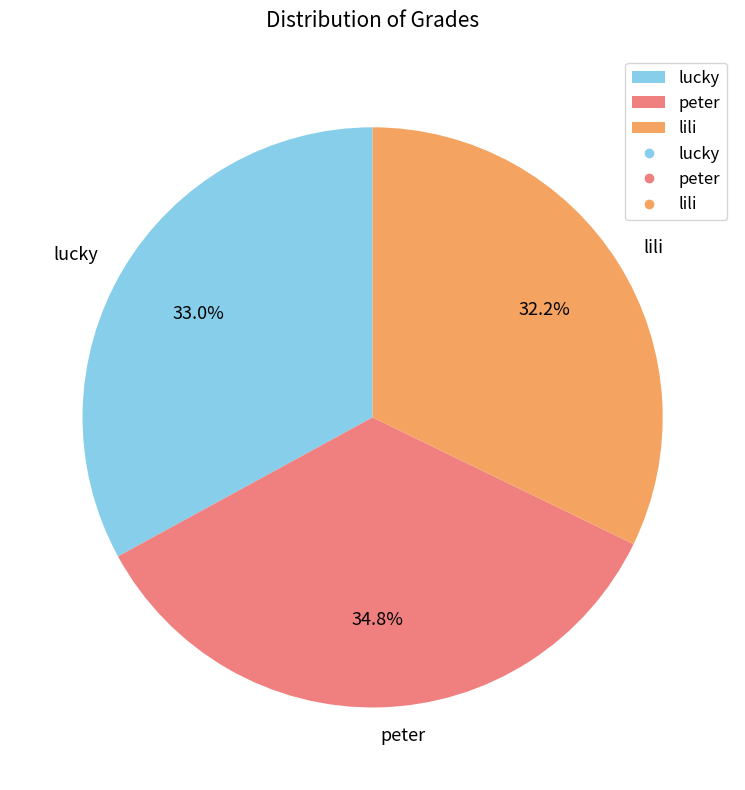

Which has a higher value, lili or peter?

peter